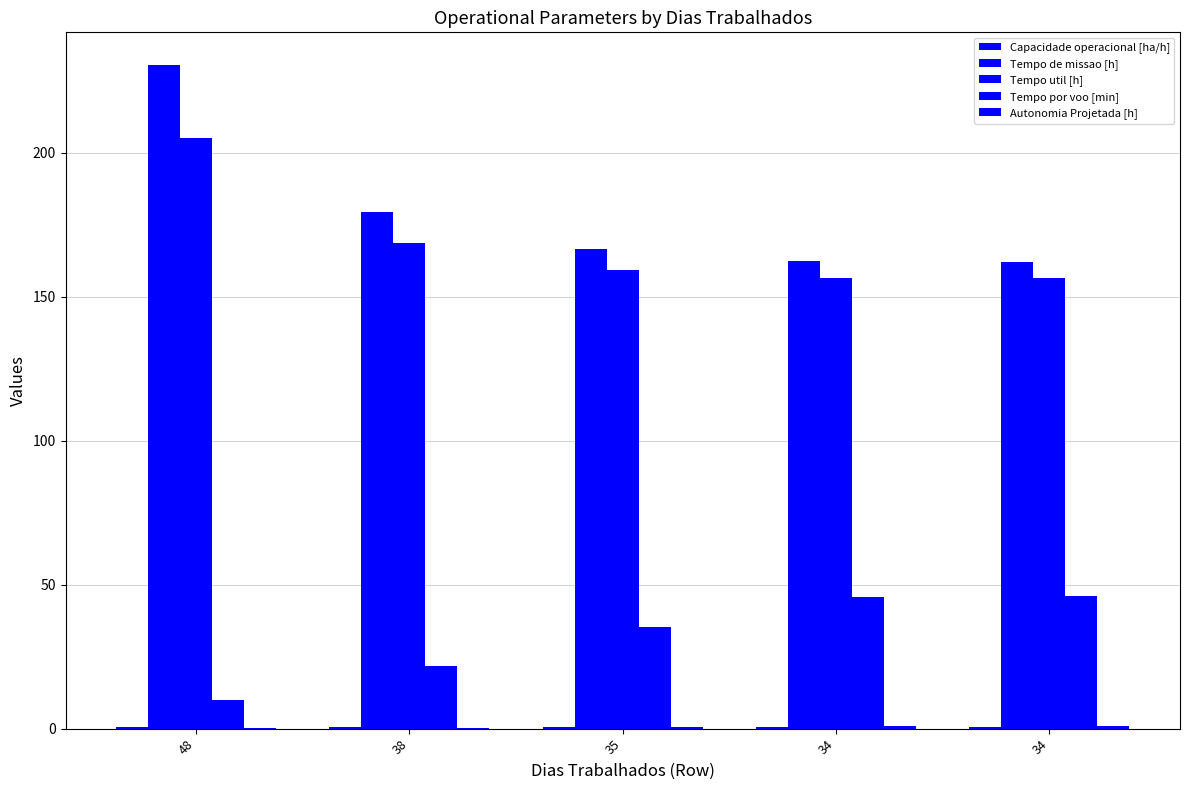

How many groups of bars are there?

5